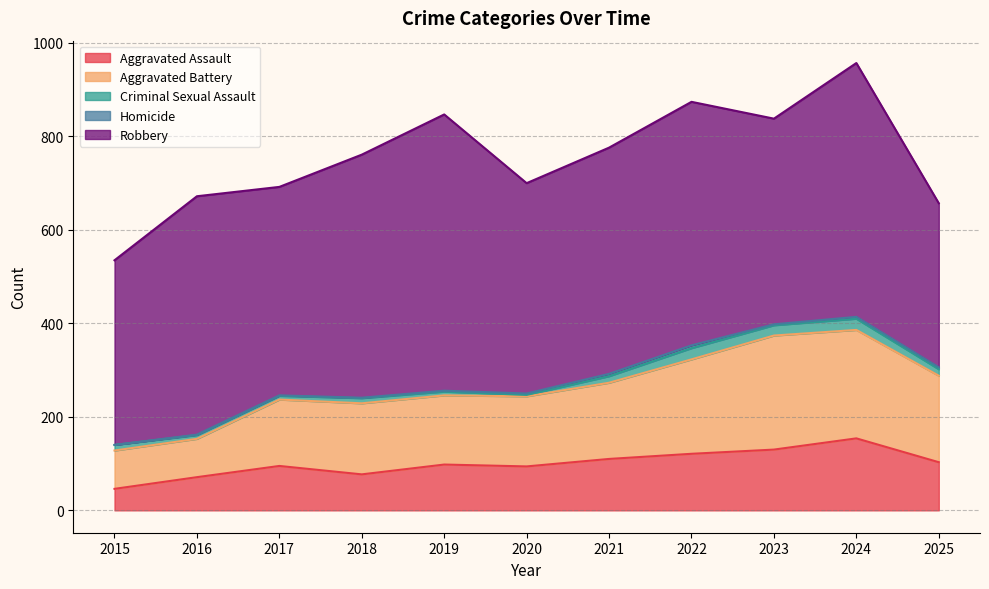

Is it true that Criminal Sexual Assault equals 14 at 2016?

False